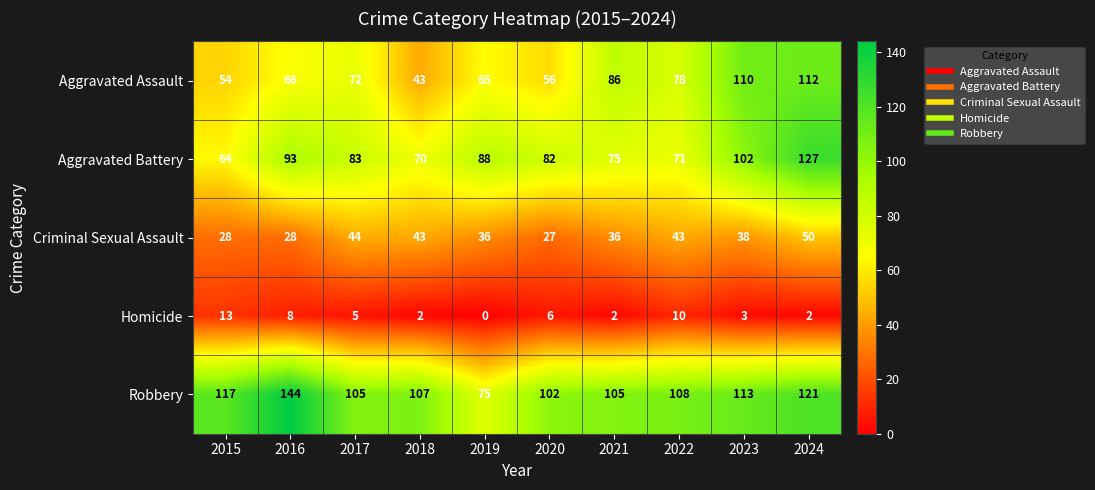

At how many categories does at least one series exceed 13?

10